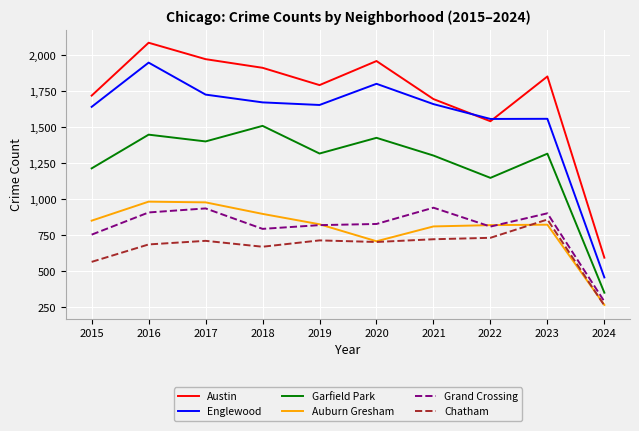

True or false: Englewood and Grand Crossing intersect in this chart.

False